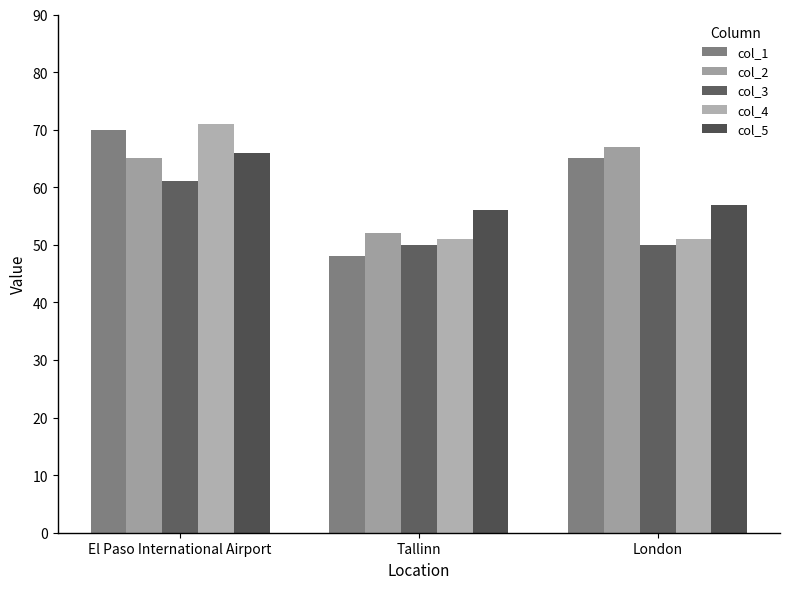

Are the bars grouped side by side (vs. stacked)?

Yes